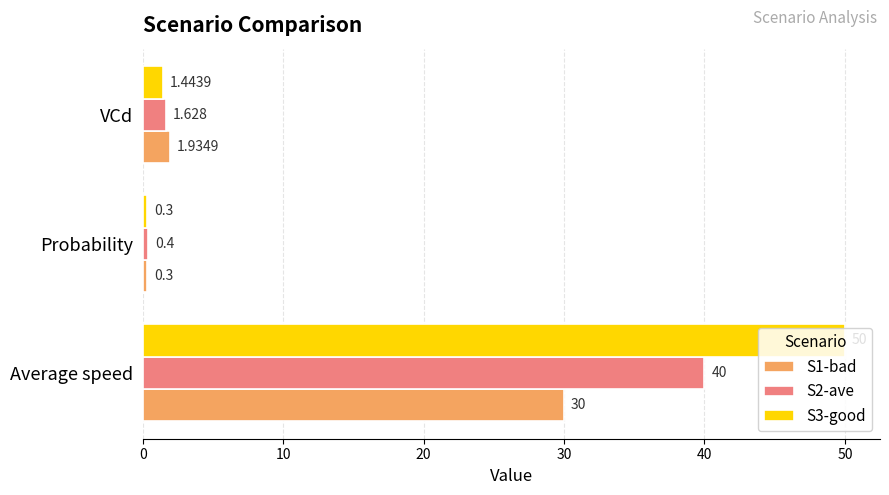

Which series has the largest range (max minus min)?

S3-good